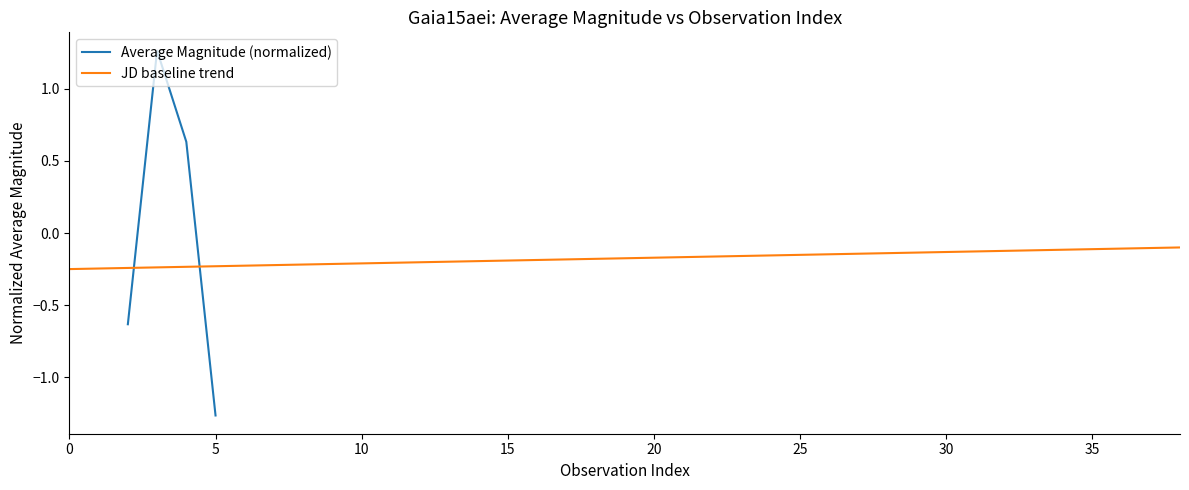

True or false: Average Magnitude (normalized) has more than 2 points higher than both neighbors.

False